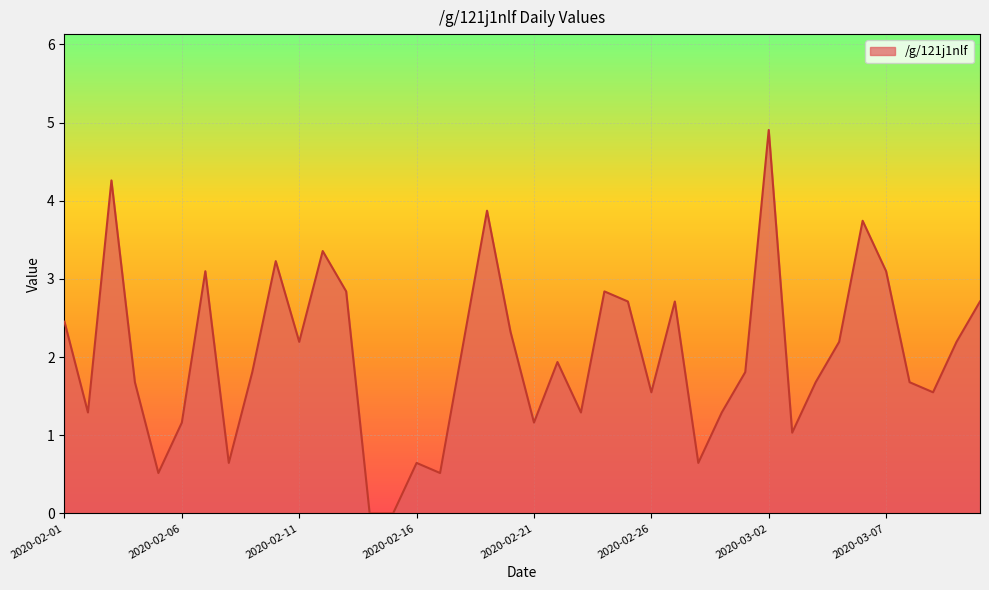

What is the greatest value displayed?

4.9